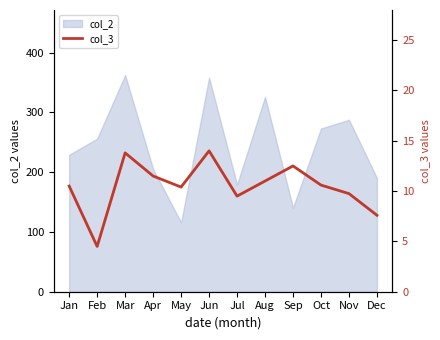

Does the chart display data point markers on the line(s)?

No